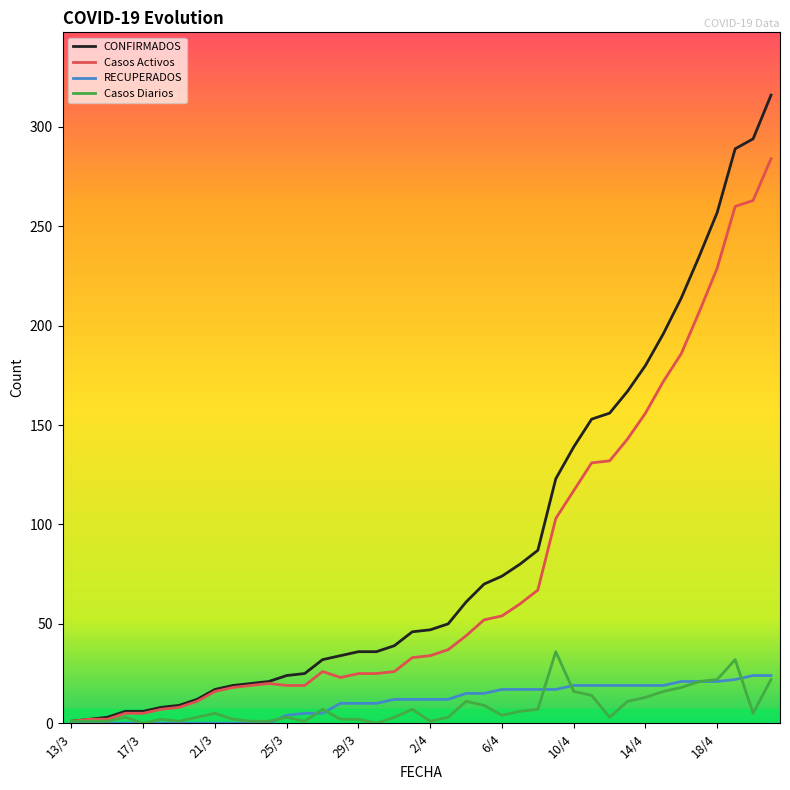

Which series has the widest spread of values?

CONFIRMADOS